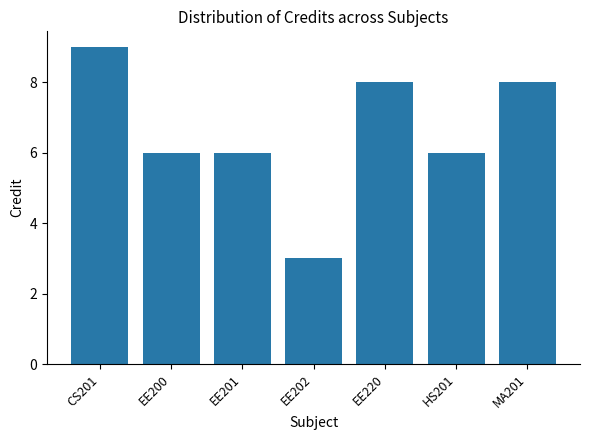

Reading left to right, what are all the values shown in this chart?

CS201=9	EE200=6	EE201=6	EE202=3	EE220=8	HS201=6	MA201=8